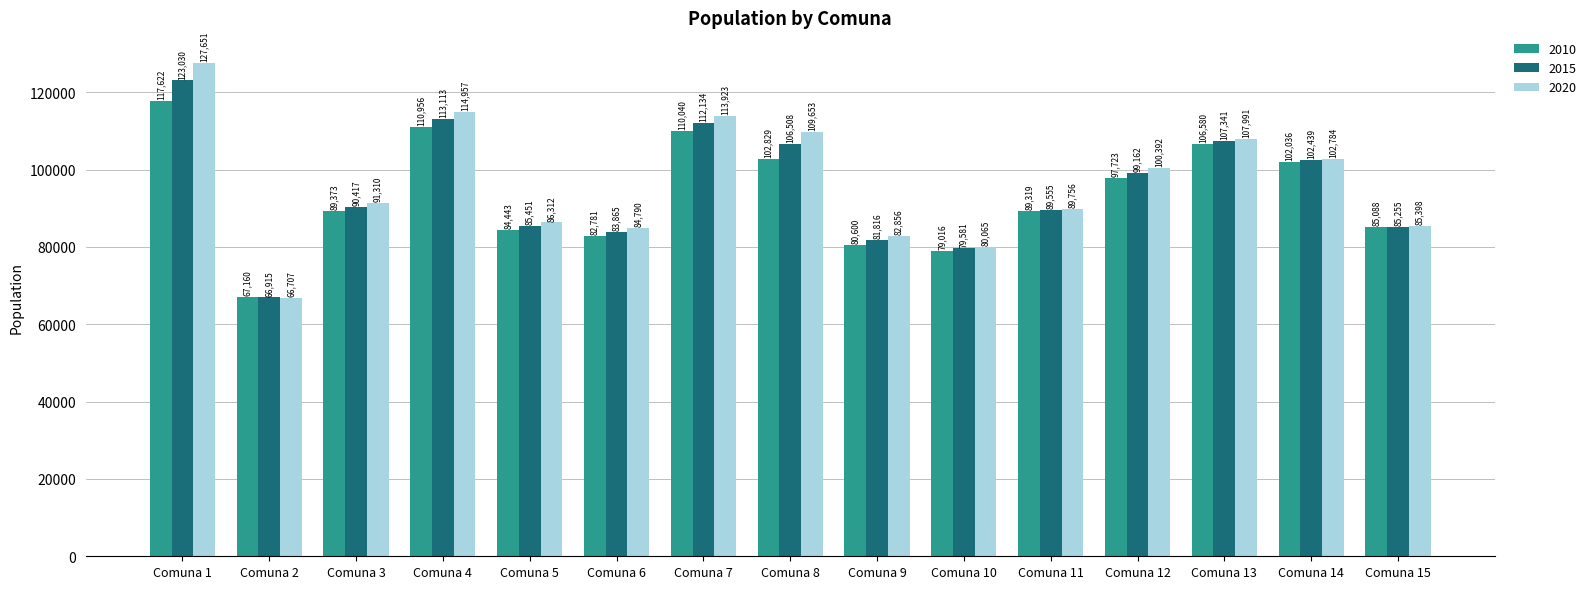

Which series has the widest spread of values?

2020